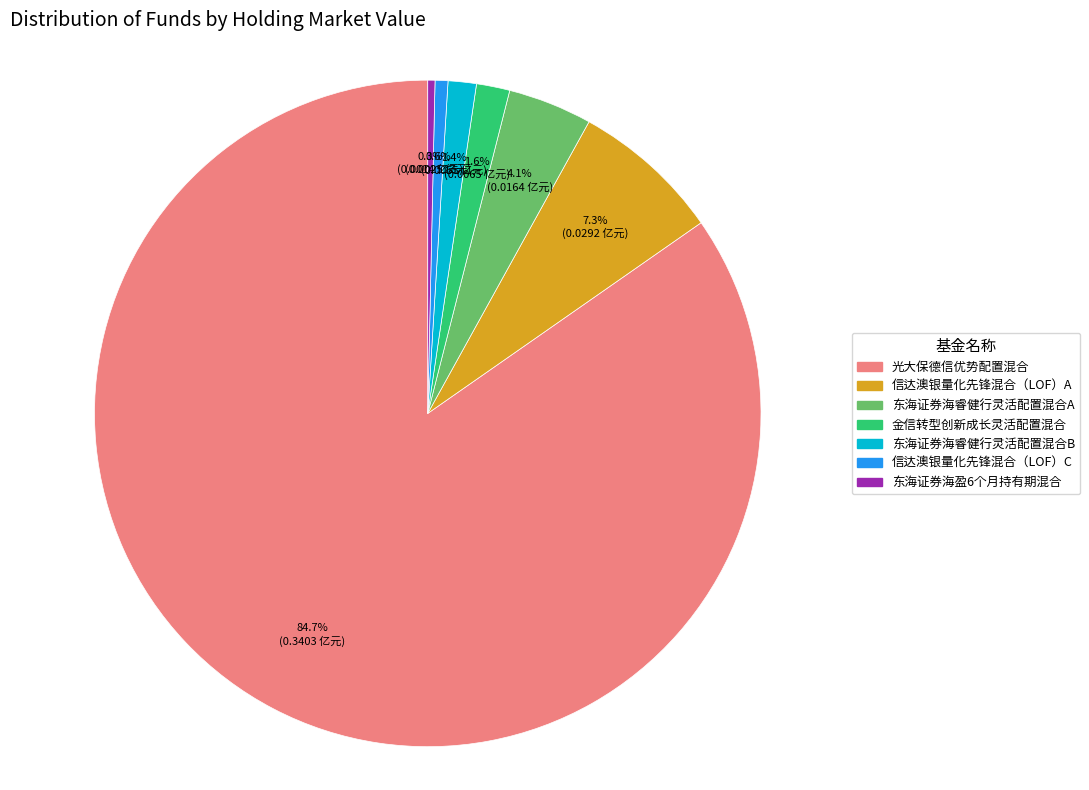

To the nearest percent, what portion does 信达澳银量化先锋混合（LOF）C represent?

1%